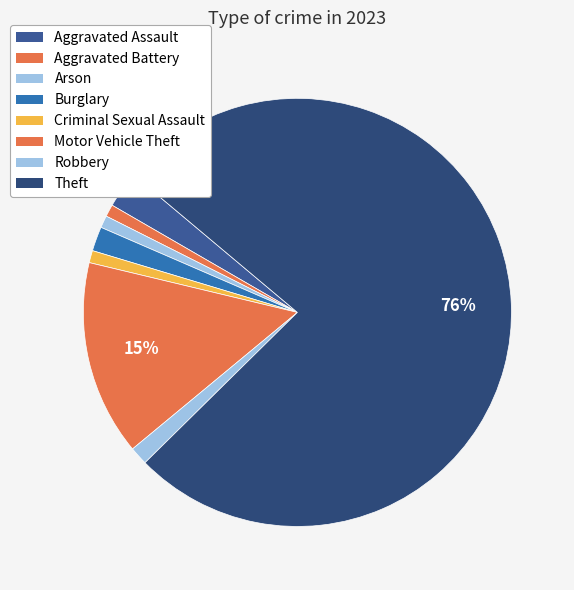

Count the number of slices in the pie.

8